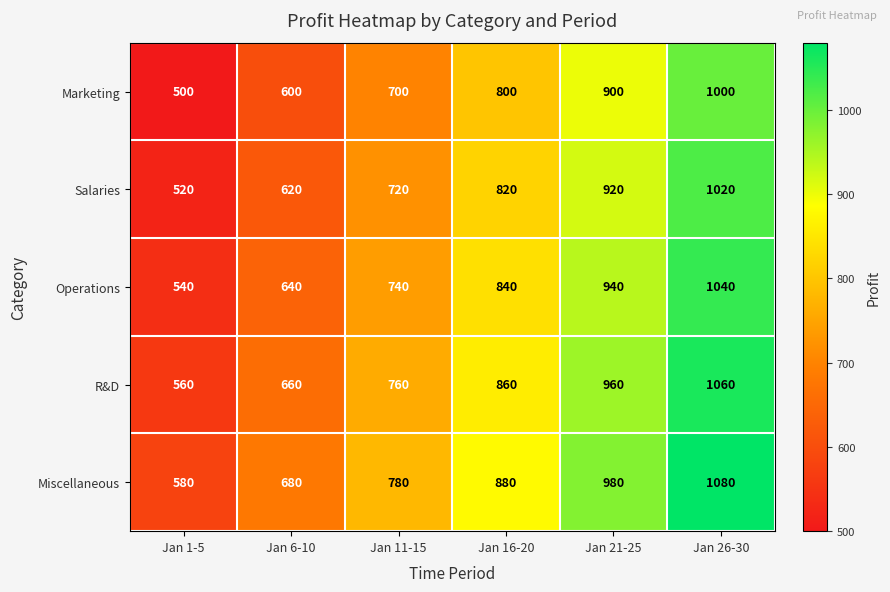

What is the spread (max minus min) of values at Jan 1-5?

80